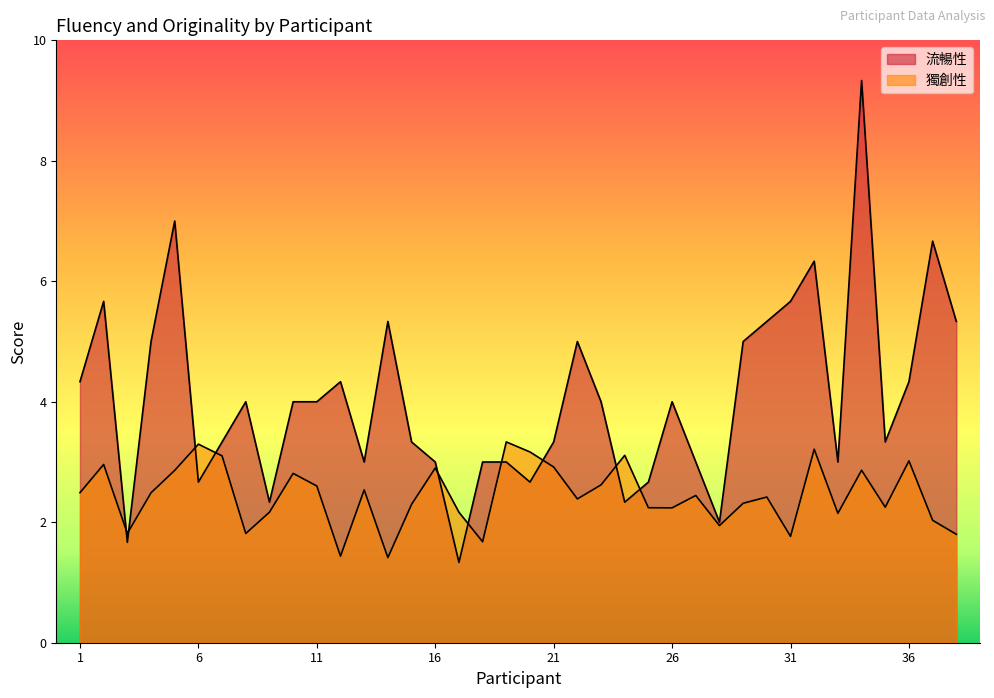

What is the difference between the 獨創性 values at 21 and 37?

0.9